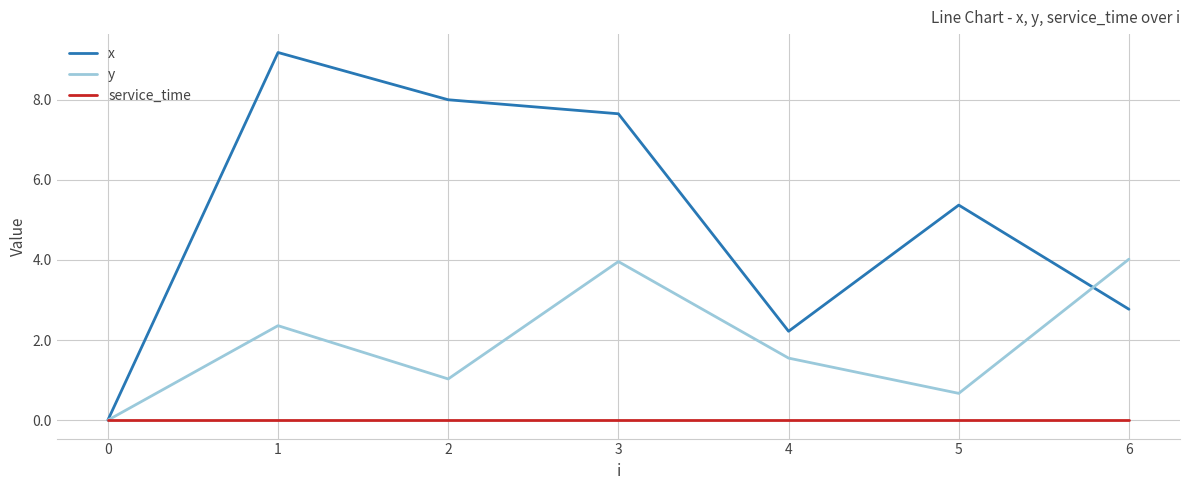

What is the approximate value of x at 5?

5.4